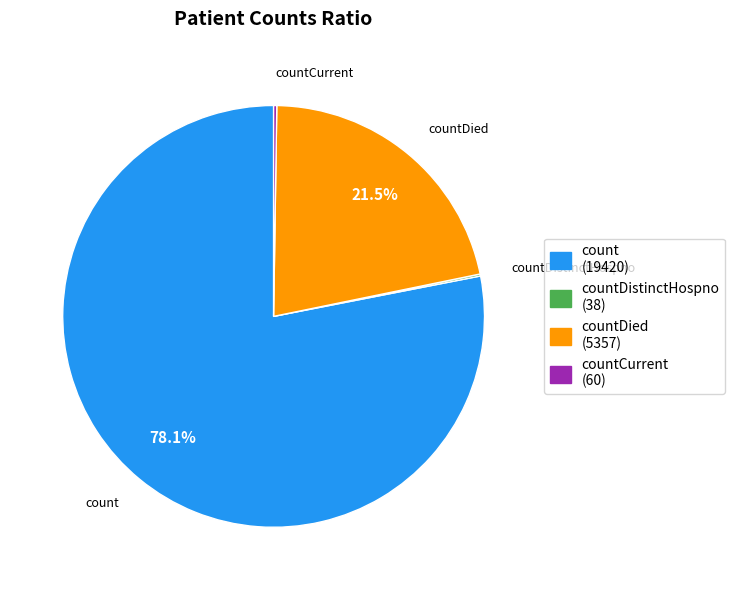

To the nearest percent, what percentage of the pie is count?

78%